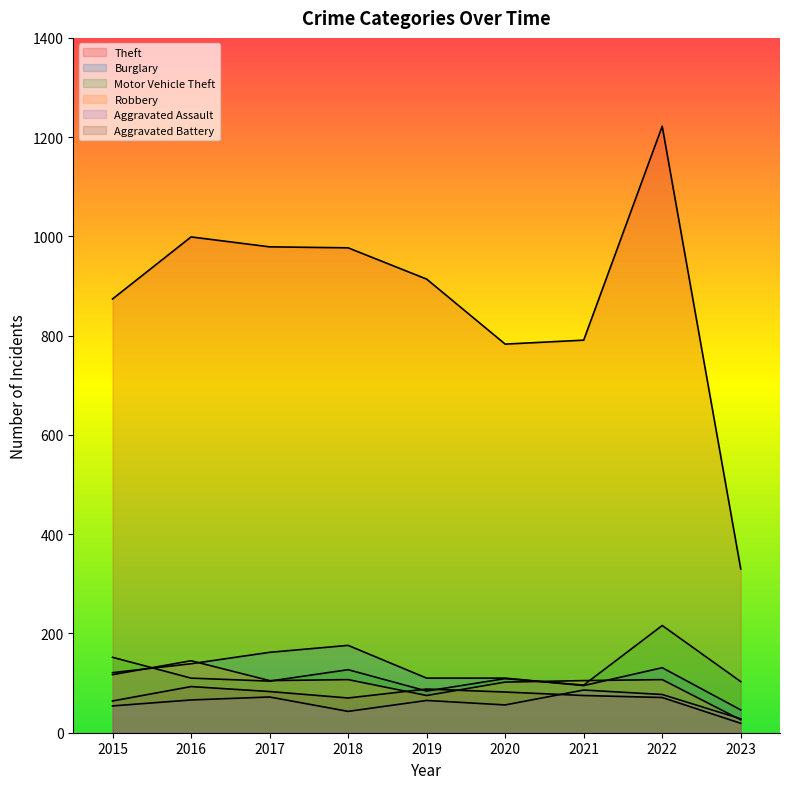

The Robbery series shows 102 at 2020. True or false?

True